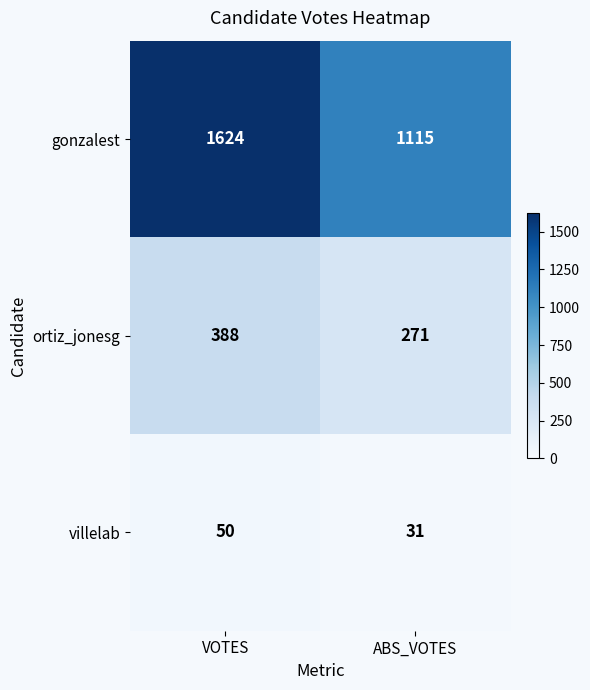

What is the smallest value displayed?

31